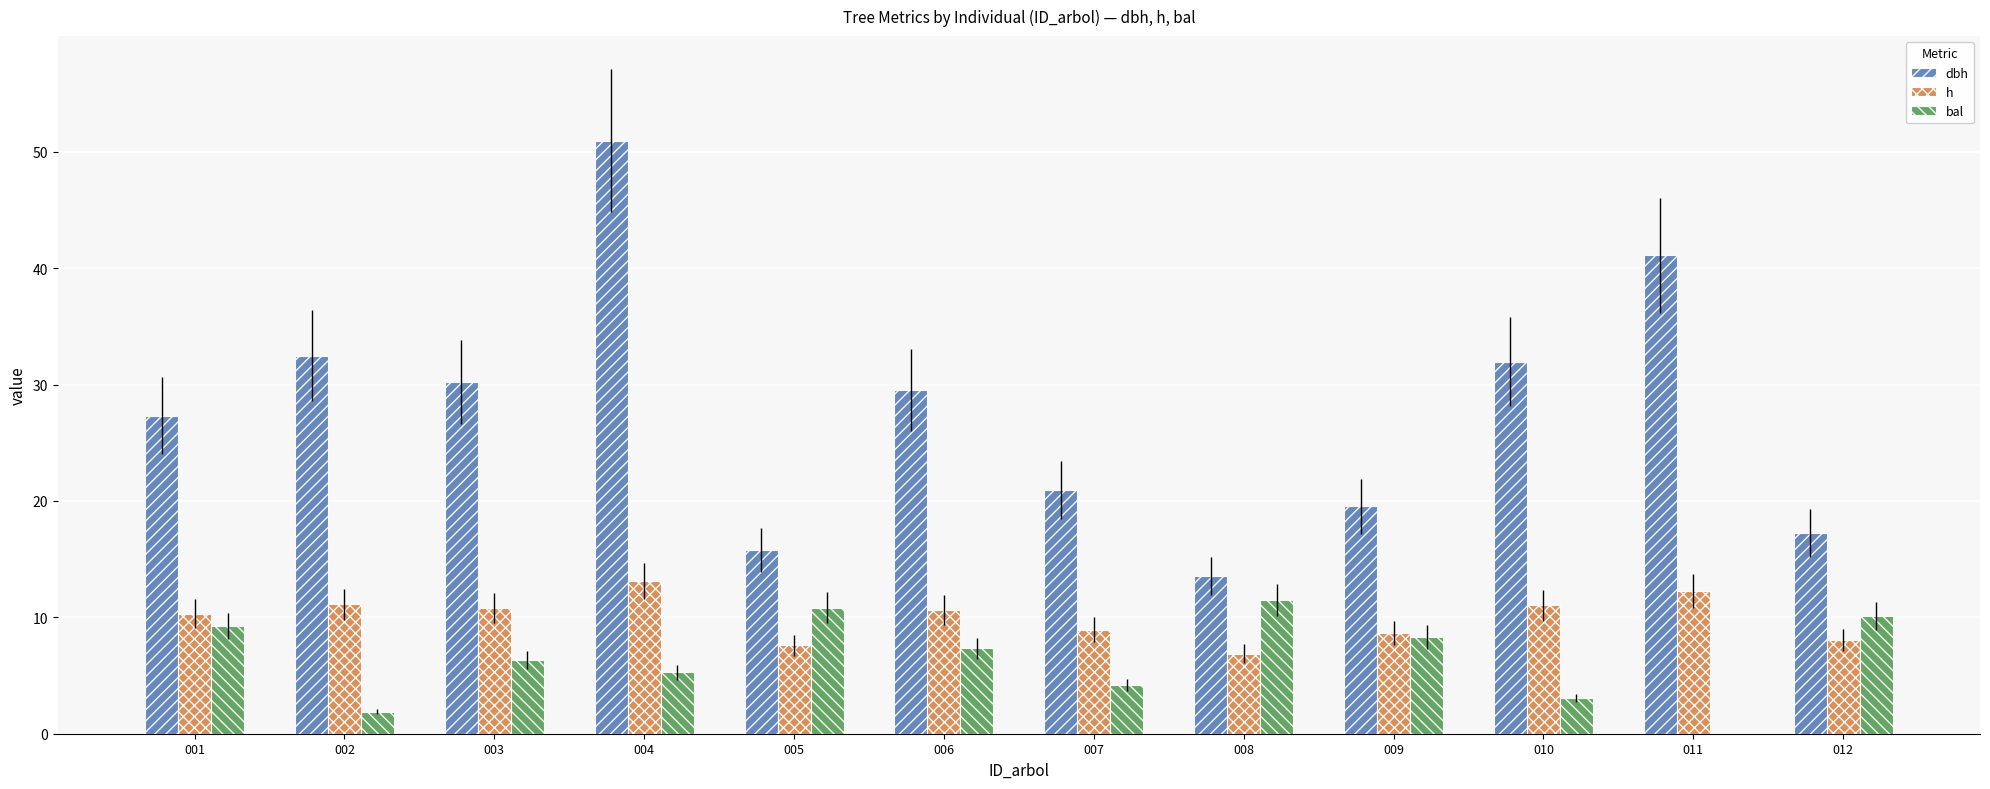

What is the sum of all dbh values?

330.8